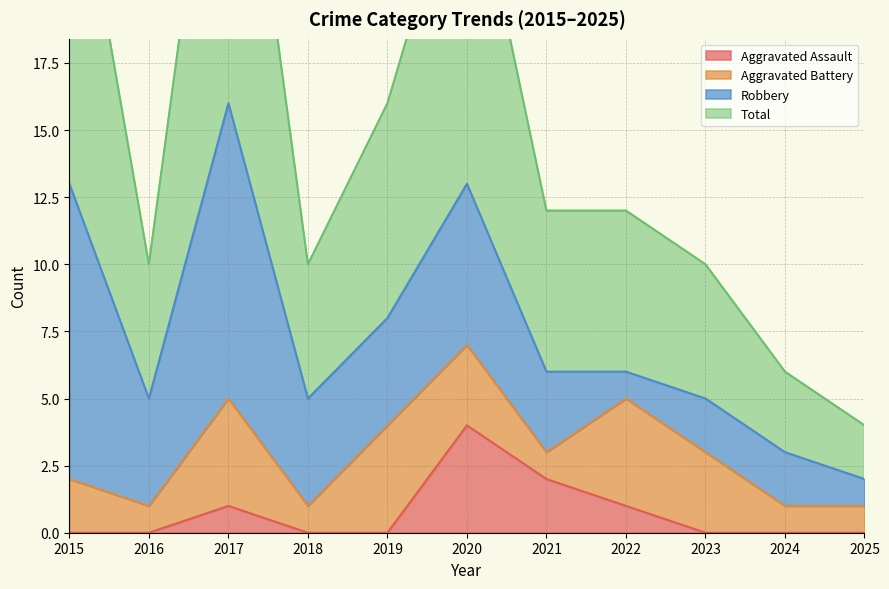

The Total series shows 42 at 2020. True or false?

False